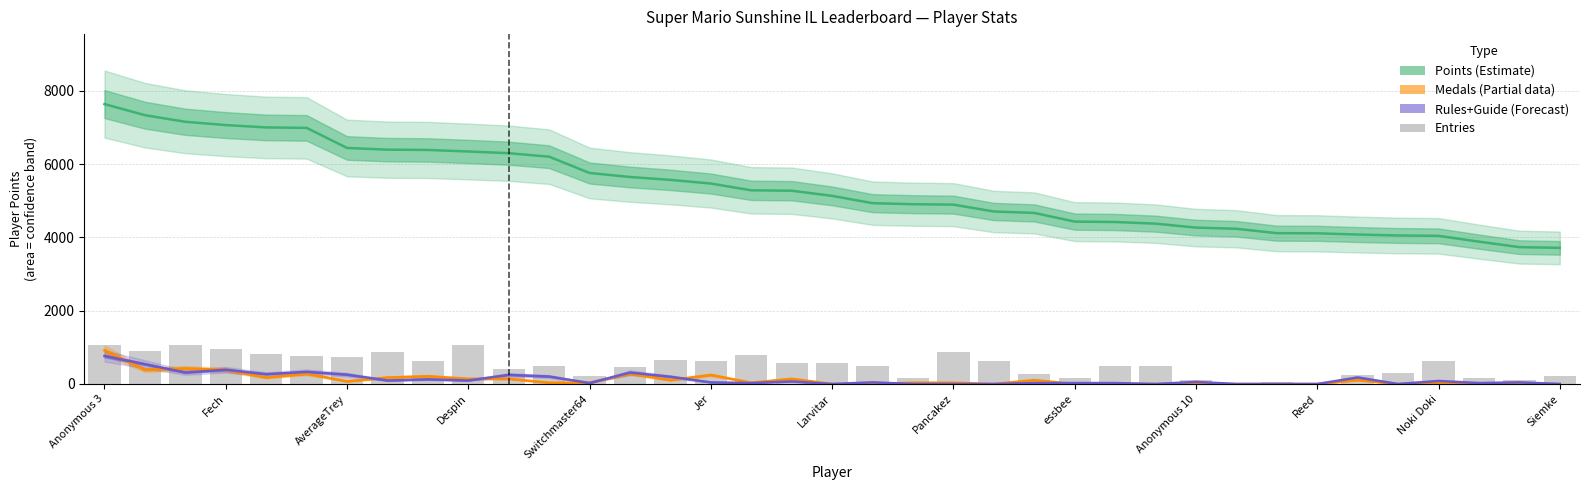

How many values in the Points series are below 5135?

18